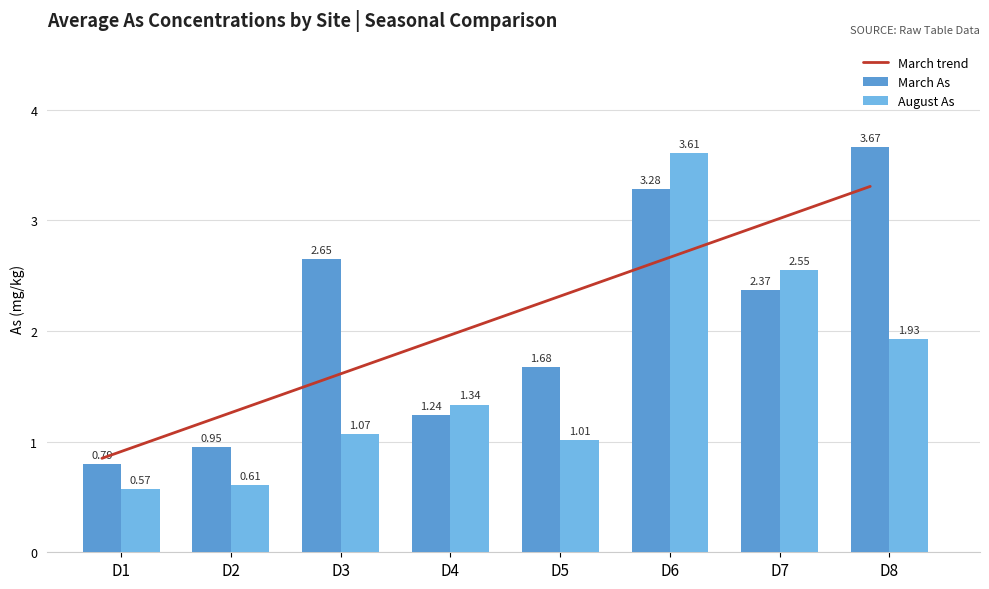

What is the difference between the March As values at D6 and D8?

0.4